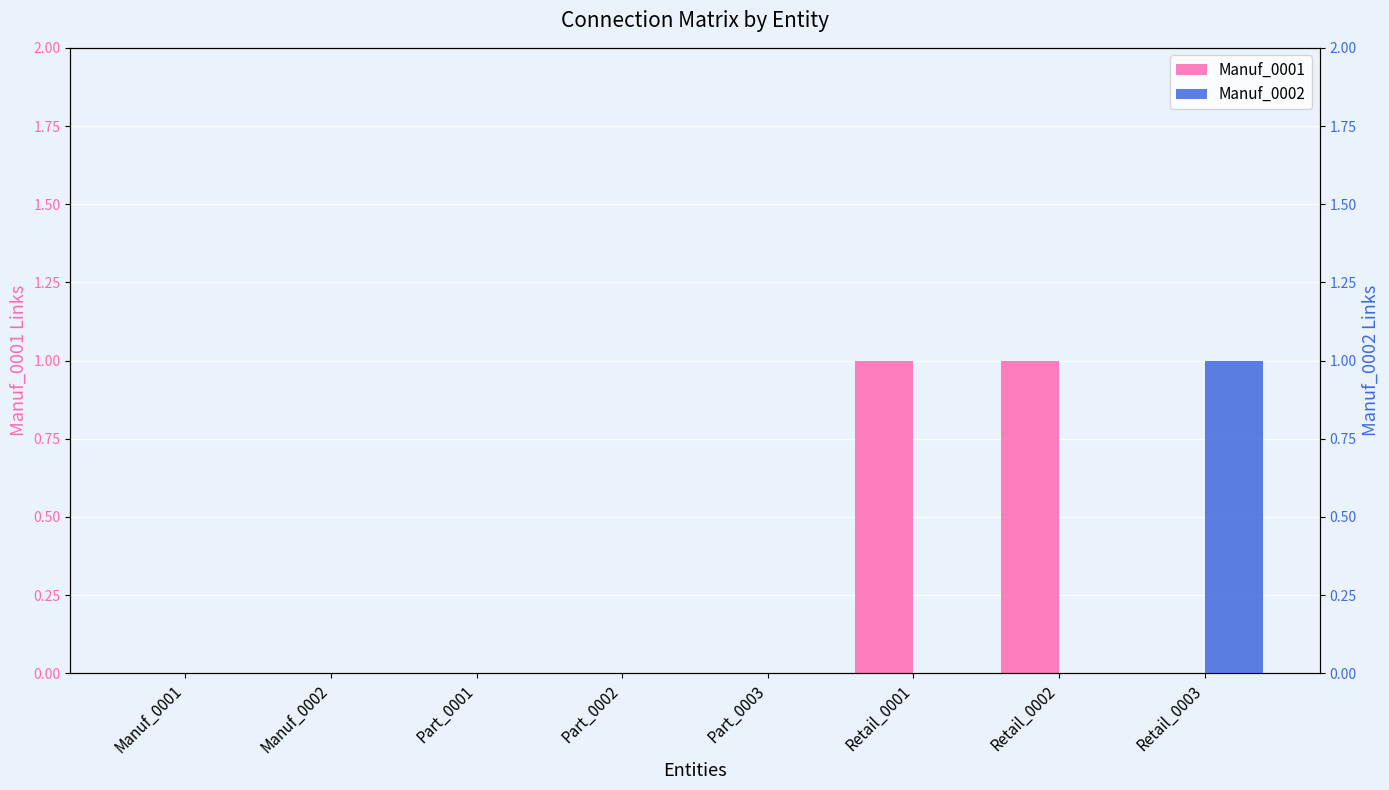

How many bars are there in each group?

2